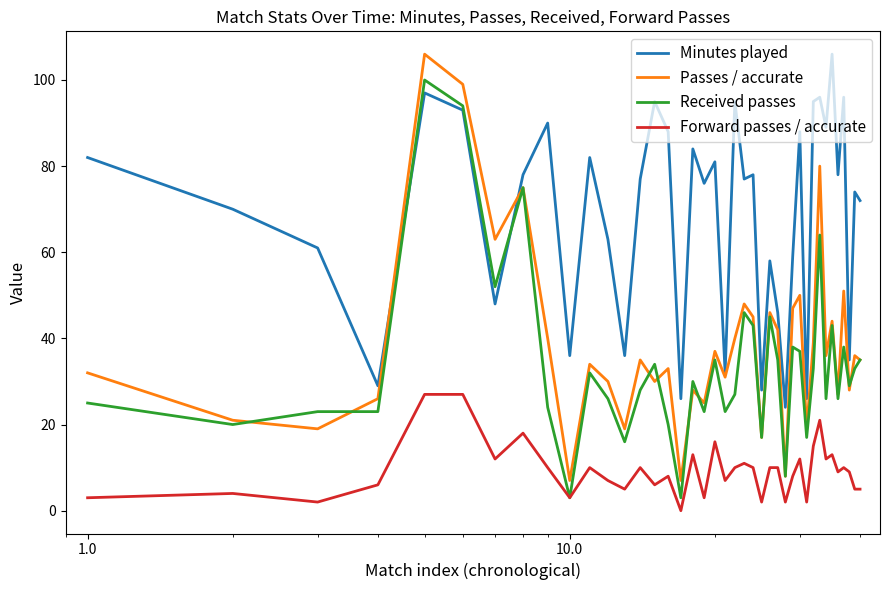

True or false: Forward passes / accurate and Minutes played intersect in this chart.

False